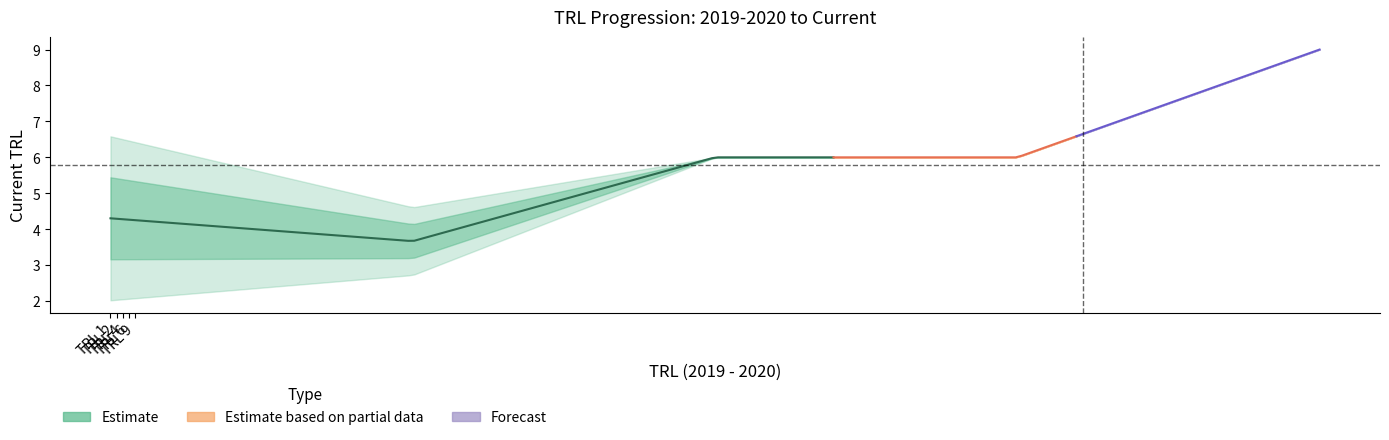

What is the label of the 4th point from the right?

TRL 1